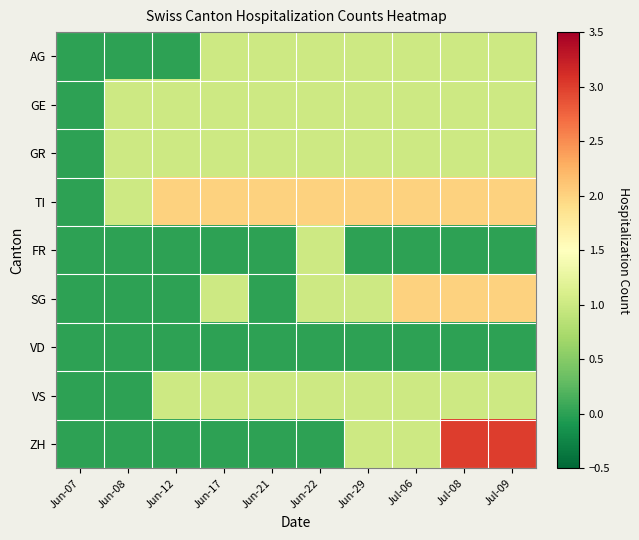

Which series has the largest total across all categories?

TI